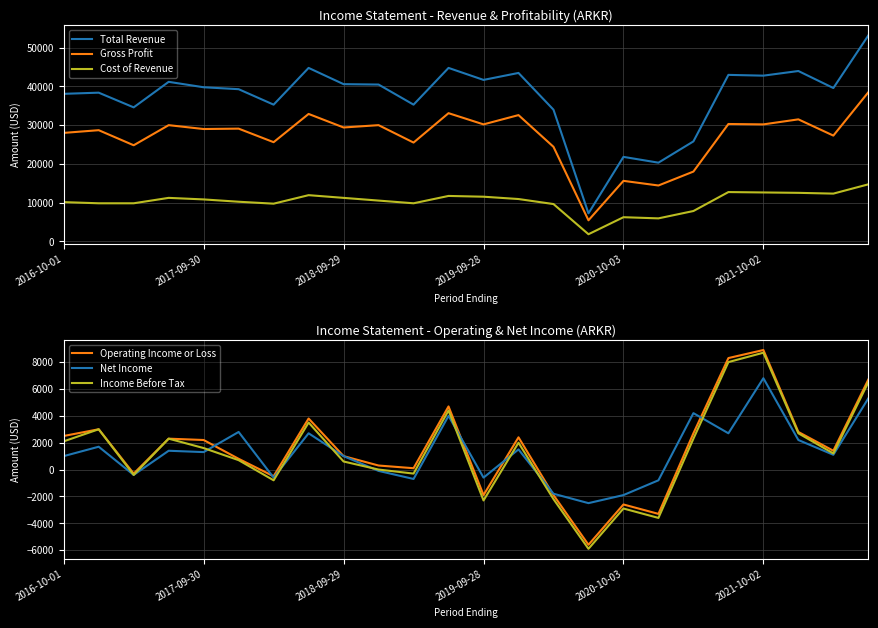

Which series has the largest range (max minus min)?

Total Revenue